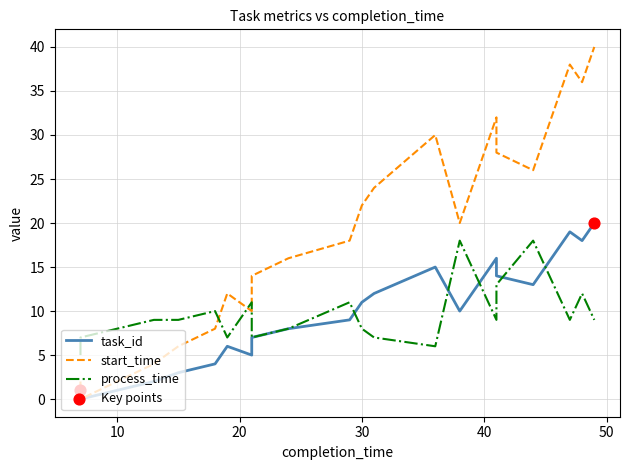

What are all the series names shown in the legend?

task_id, start_time, process_time